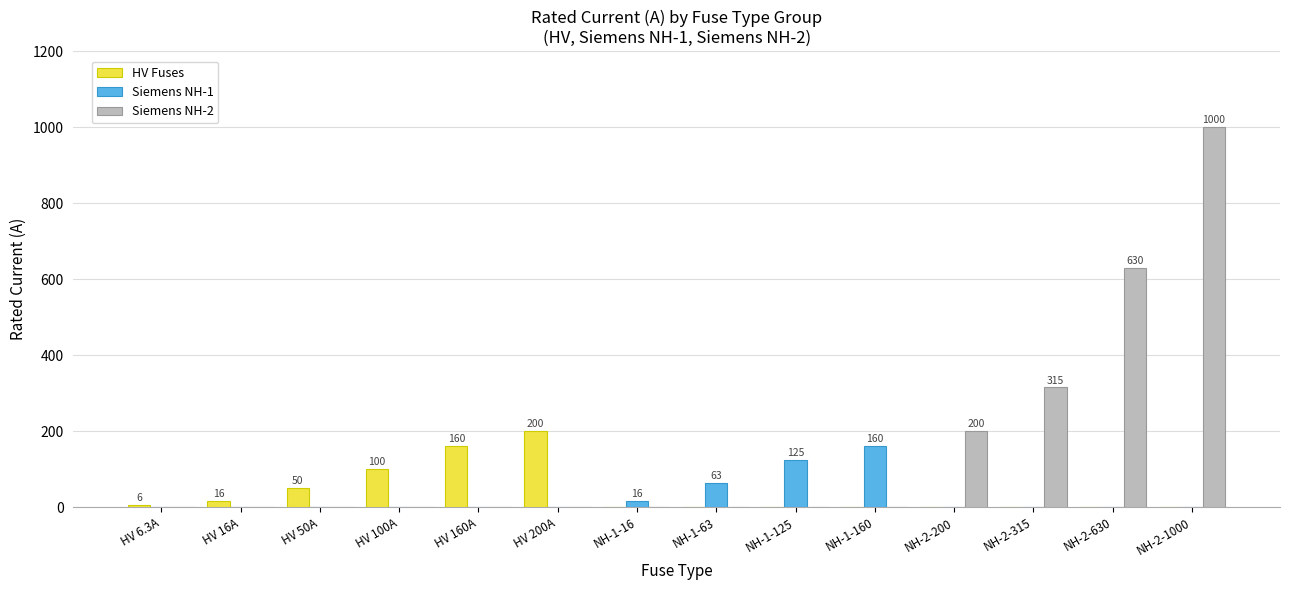

What is the greatest value displayed?

1000.0